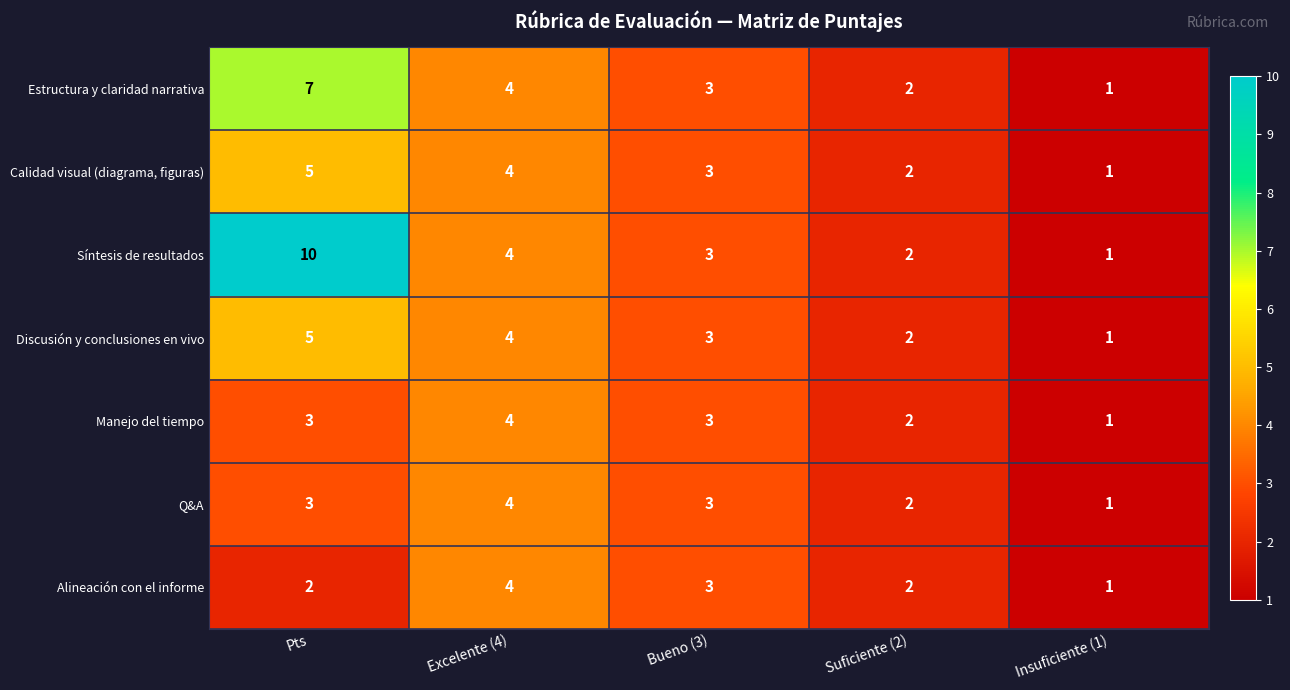

The value of Q&A at Bueno (3) is 1. True or false?

False